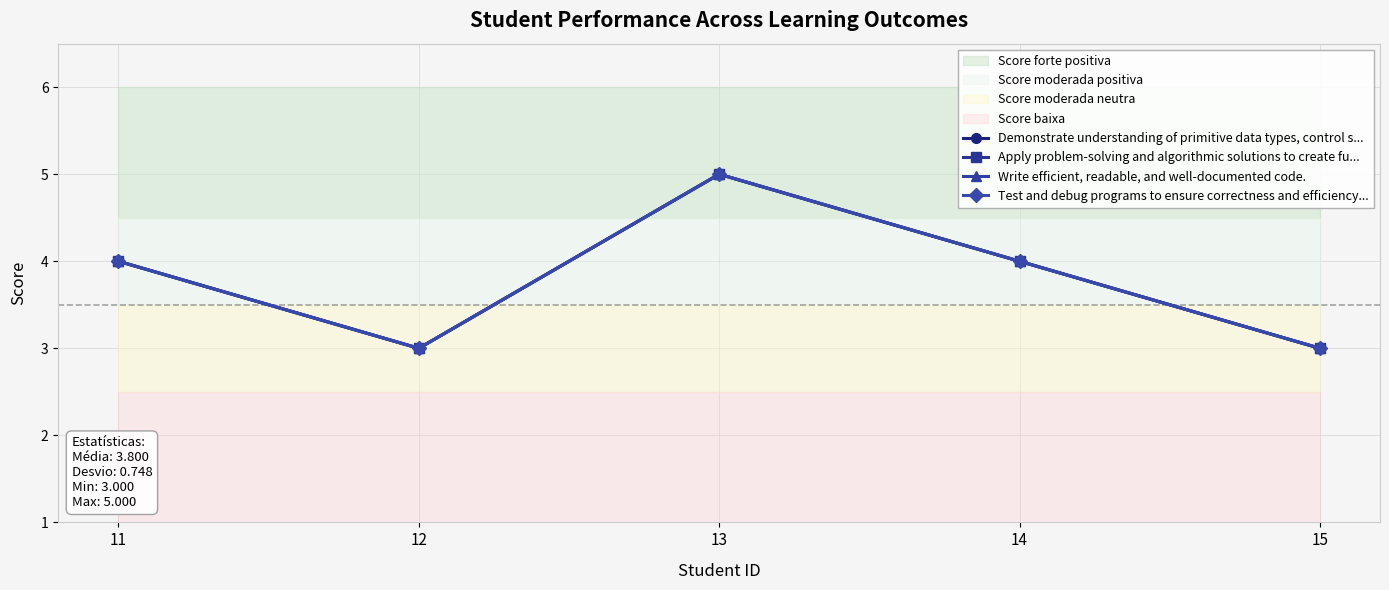

Is it true that Demonstrate understanding of primitive data types, control s... equals 3 at 12?

True